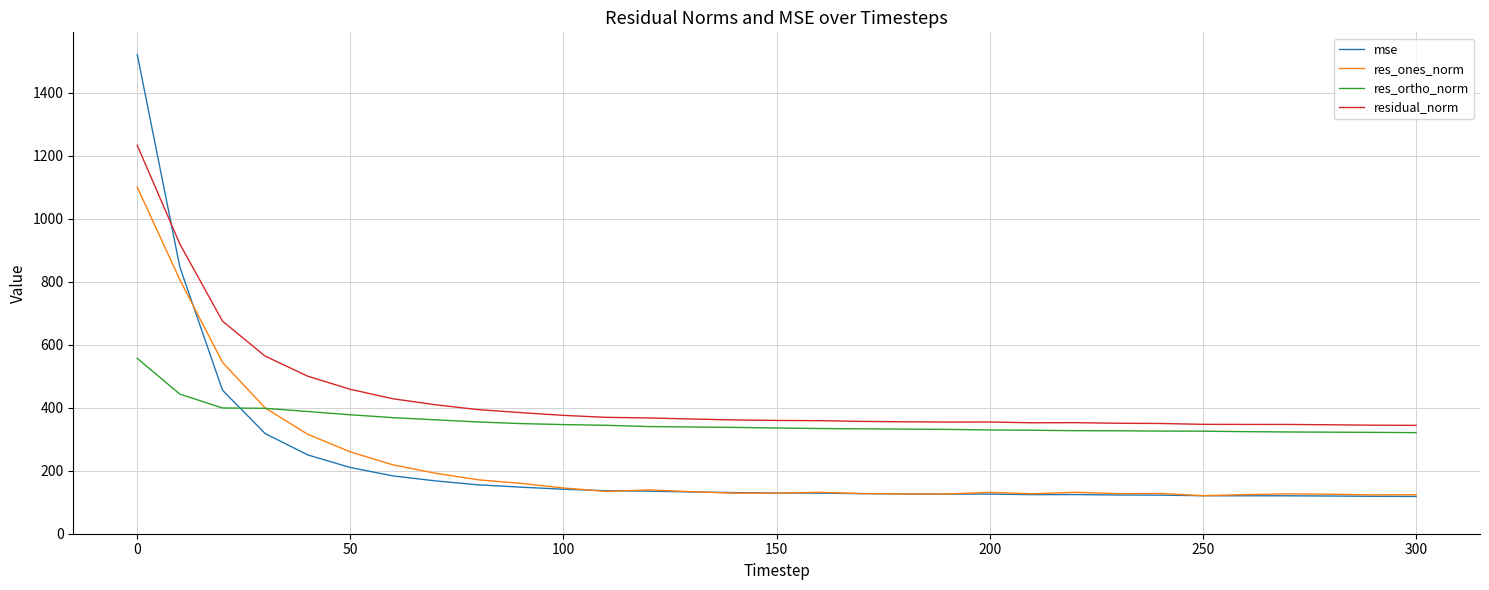

List the series in order of their peak value, highest first.

mse, residual_norm, res_ones_norm, res_ortho_norm